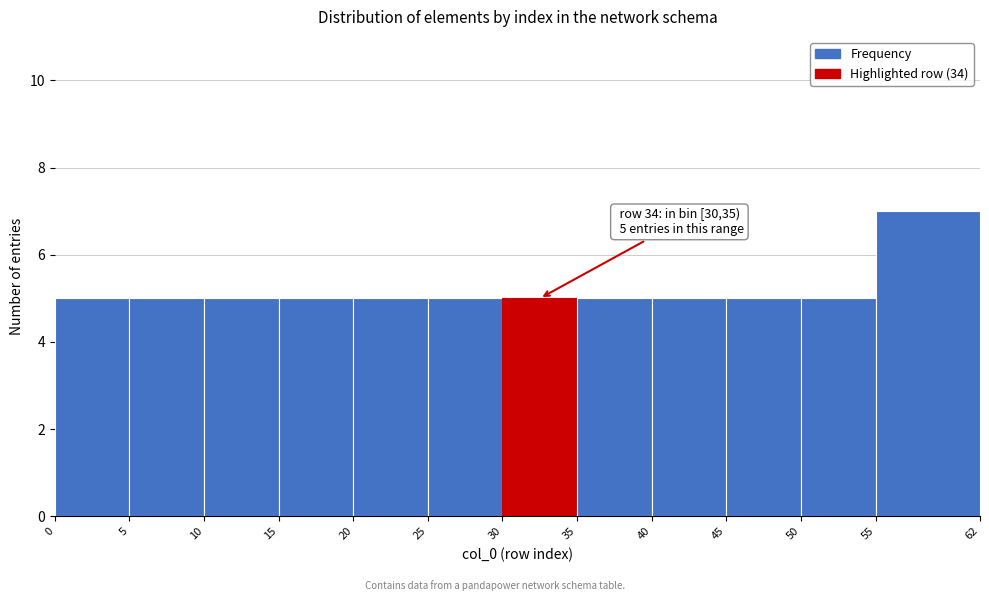

Over which range of the x-axis is the bar tallest?

55 to 62